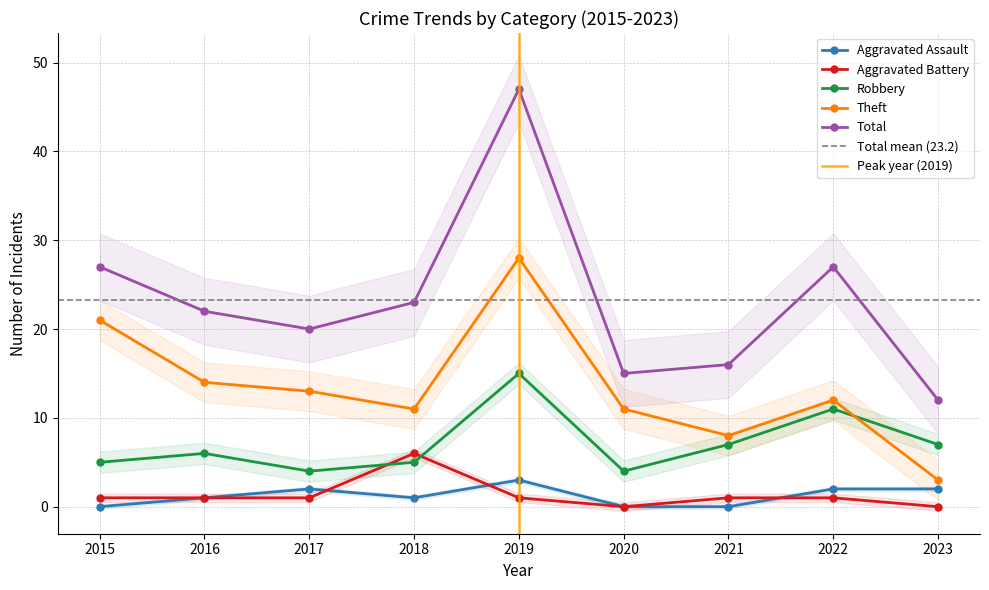

At which label is Total closest to 29?

2015